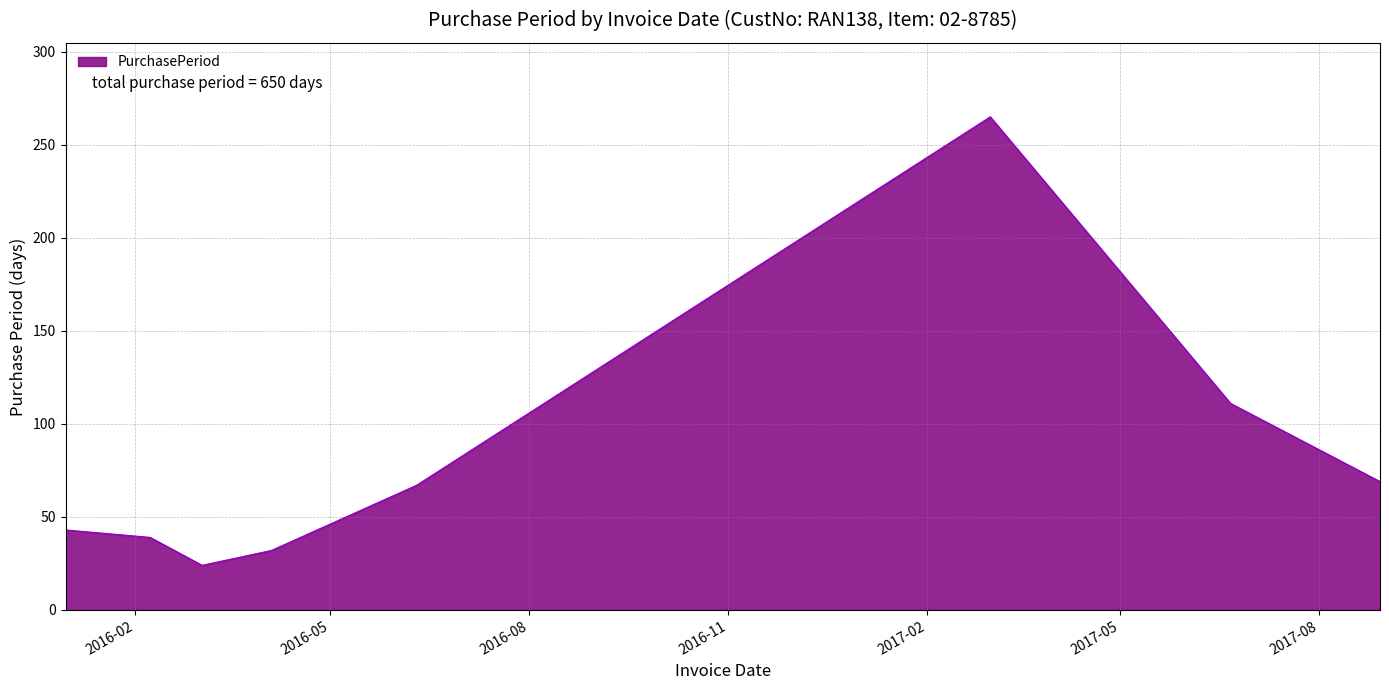

What is the difference between the second highest and second lowest values?

79